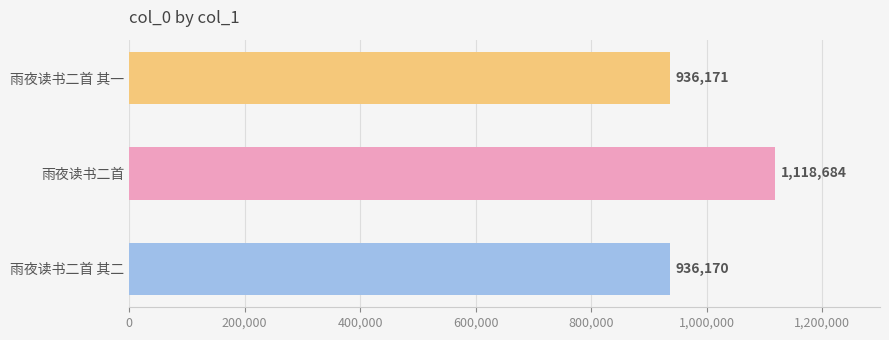

Count the number of categories in the chart.

3